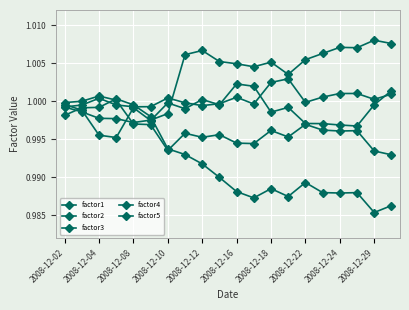

At which category does factor3 reach its first local valley?

11